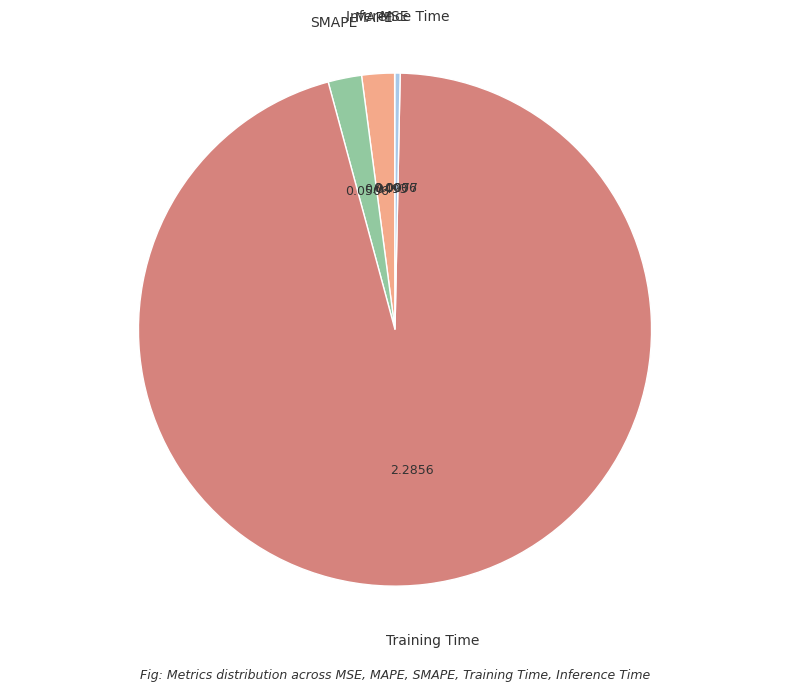

Which slice is the largest?

Training Time